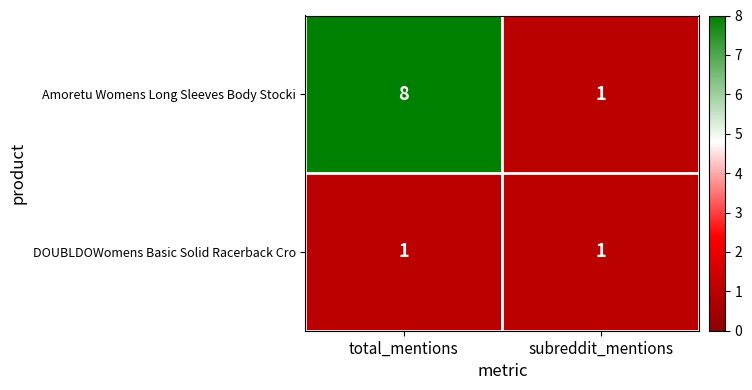

What is the sum of the Amoretu Womens Long Sleeves Body Stocki values at total_mentions and subreddit_mentions?

9